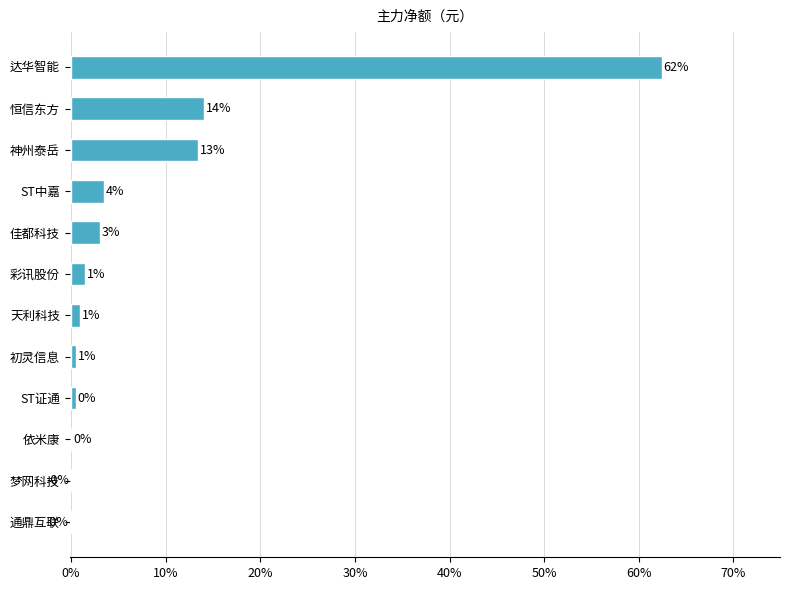

What is the maximum value shown in the chart?

0.6